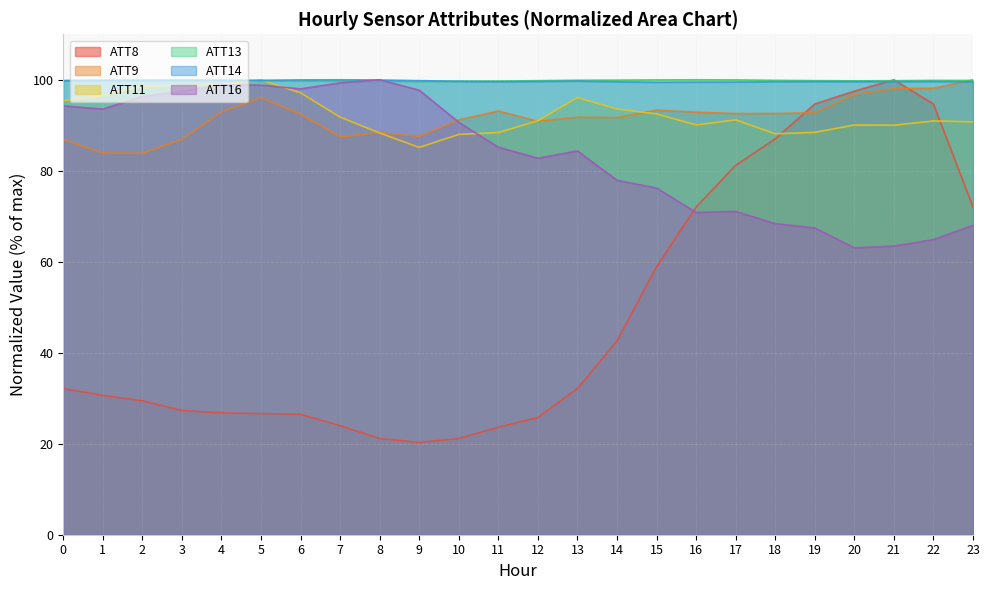

Count the number of data series in this chart.

6